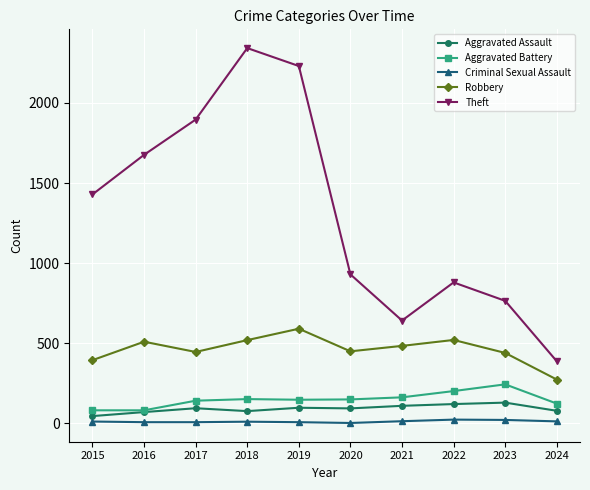

What is the minimum value for Criminal Sexual Assault?

3